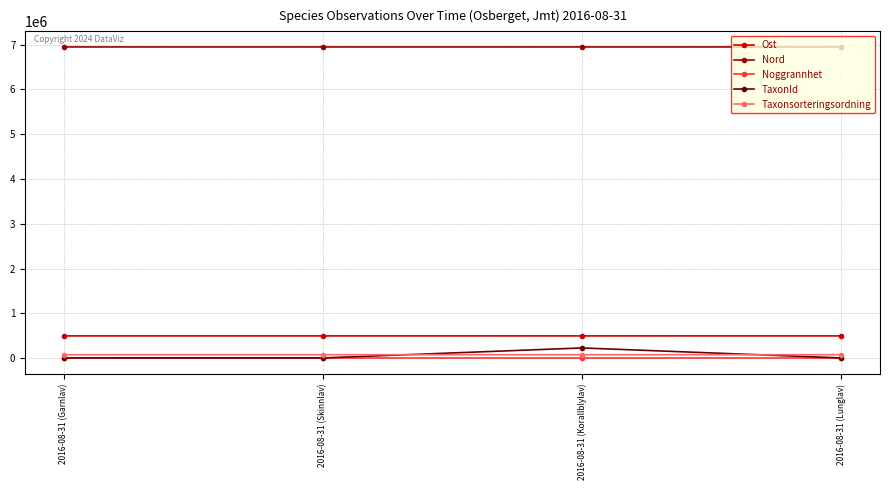

What is the minimum value shown in the chart?

25.0